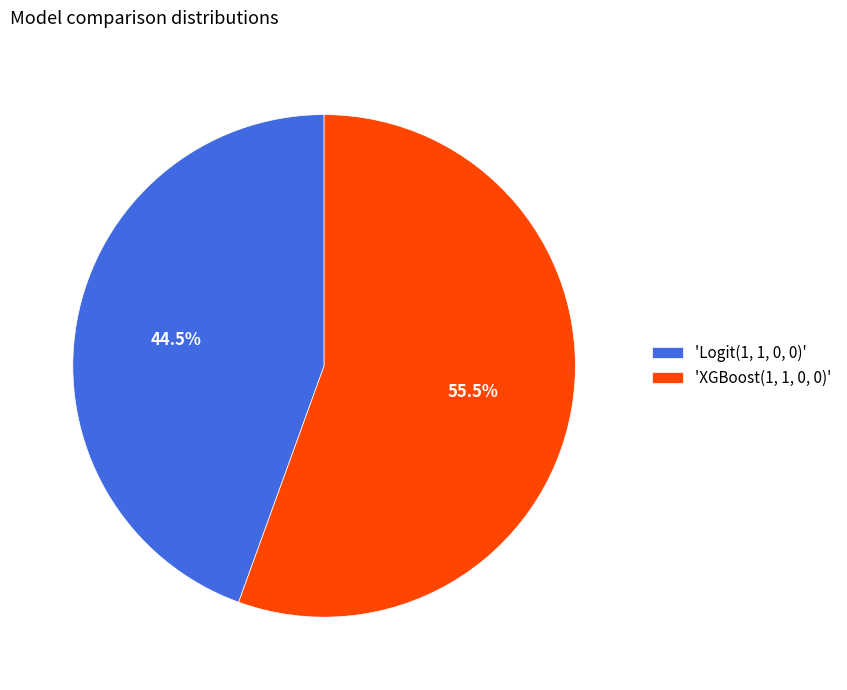

What is the smallest slice in the pie chart?

'Logit(1, 1, 0, 0)'